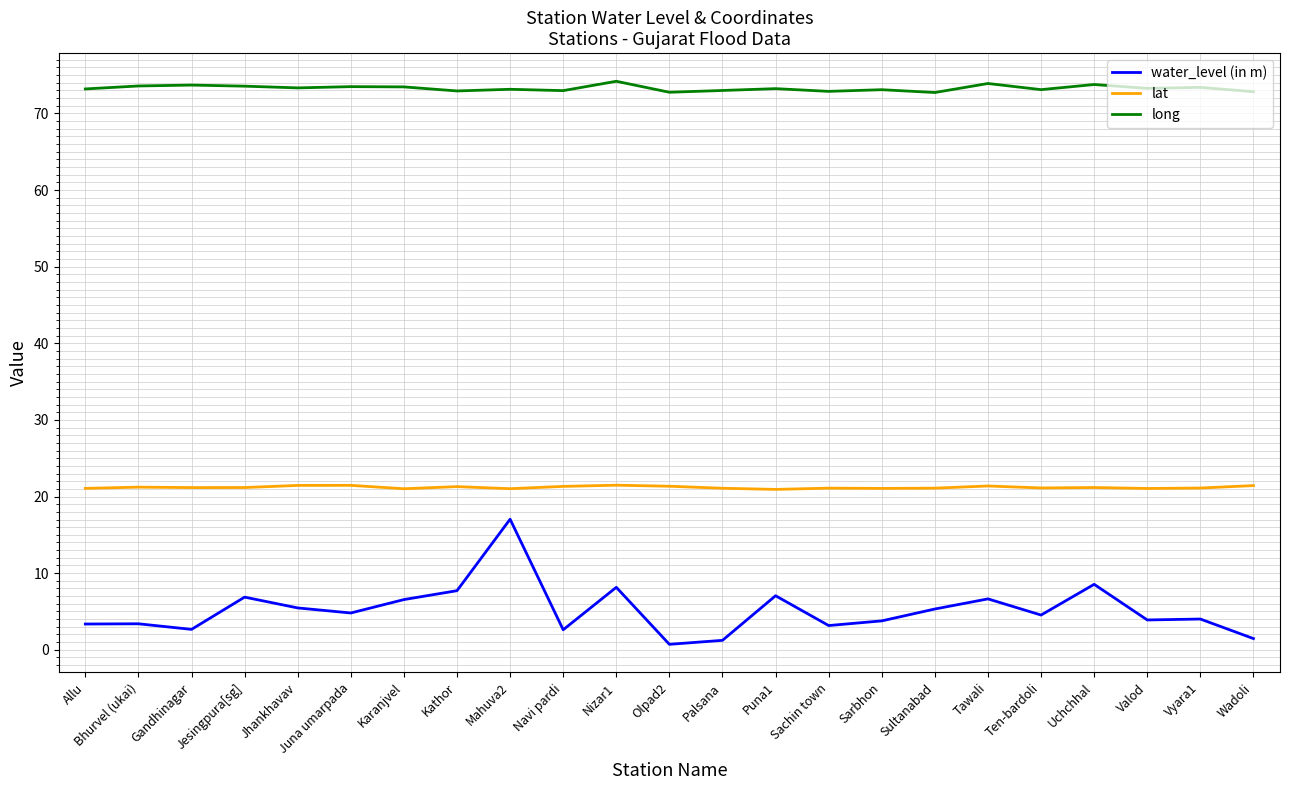

True or false: water_level (in m) and long cross at least once.

False